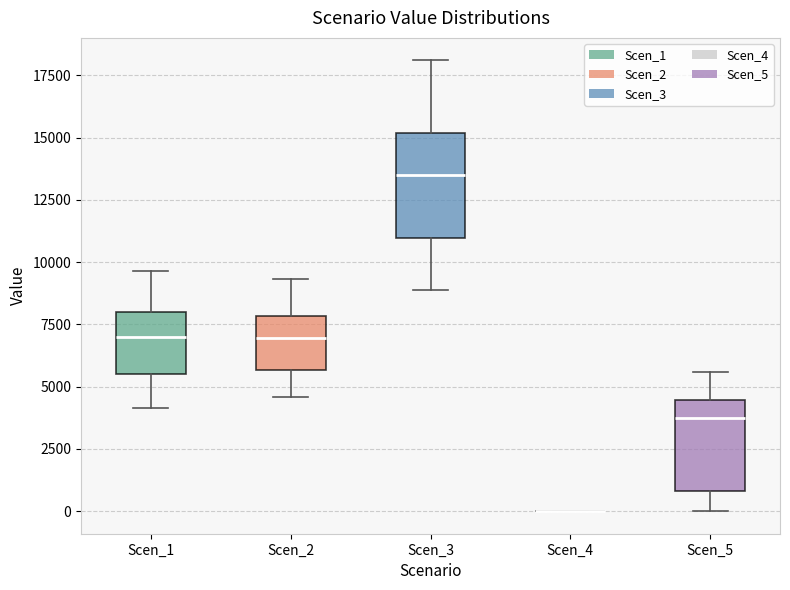

Where does the lower whisker of the box for Scen_1 end on the y-axis? The values are not printed on the chart, so give them approximately, as read against the axis.

4000